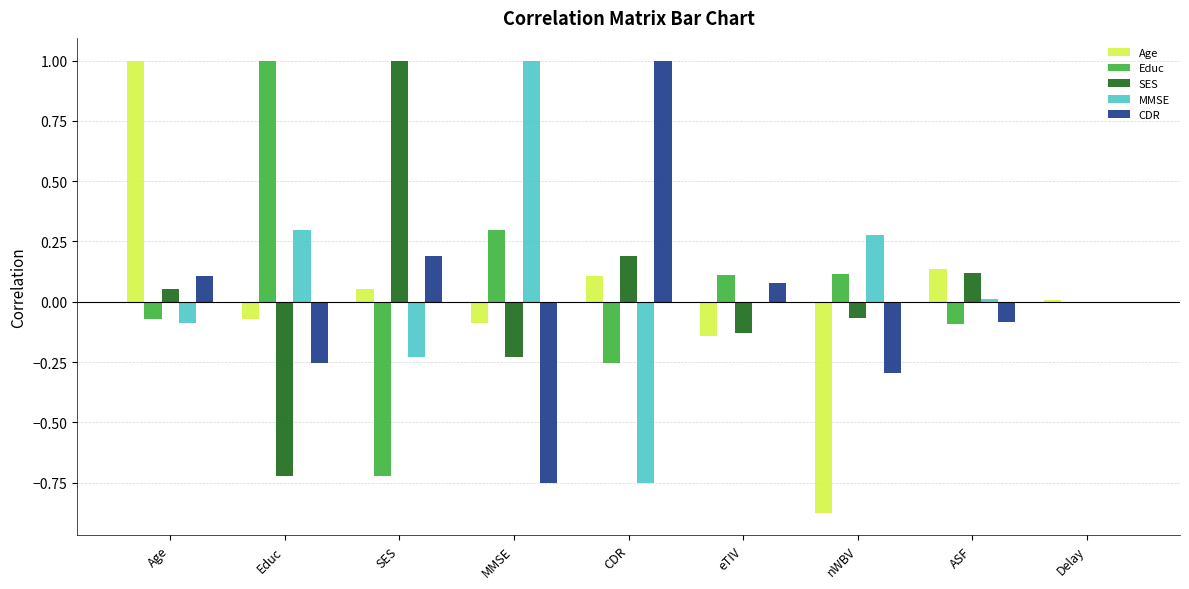

Which series changed the most between CDR and nWBV?

CDR